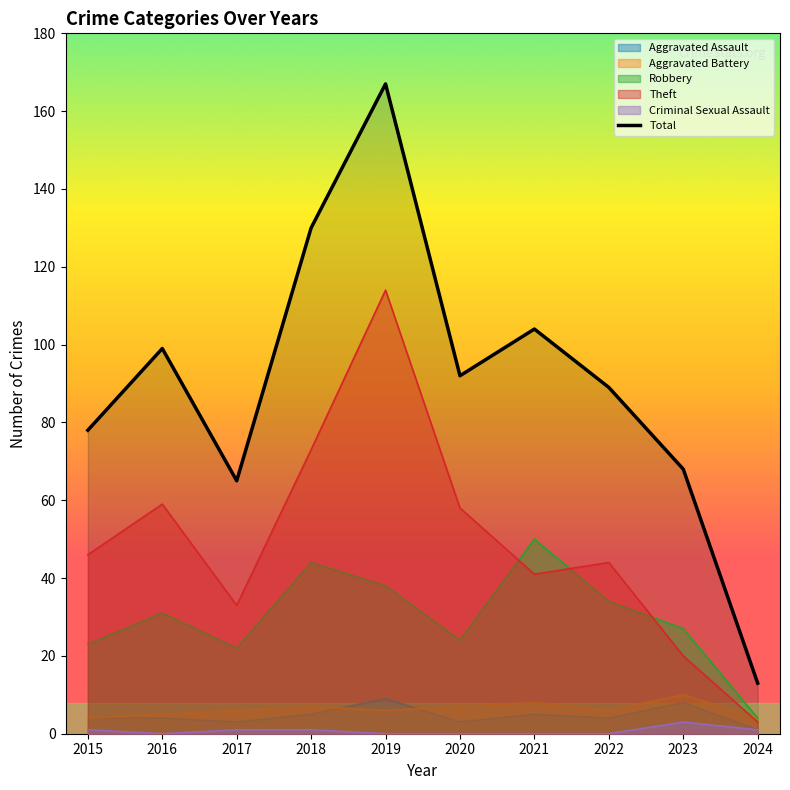

True or false: Aggravated Assault and Theft intersect in this chart.

False